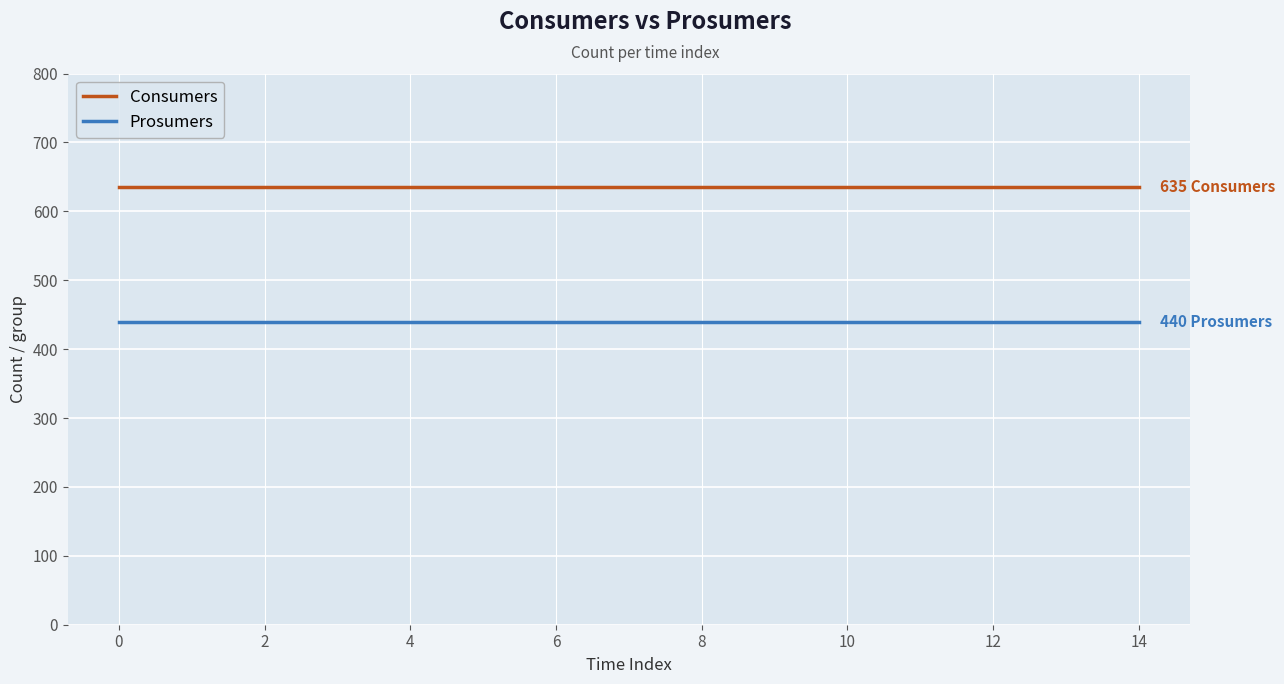

Rank the series by their average value, from highest to lowest.

Consumers, Prosumers